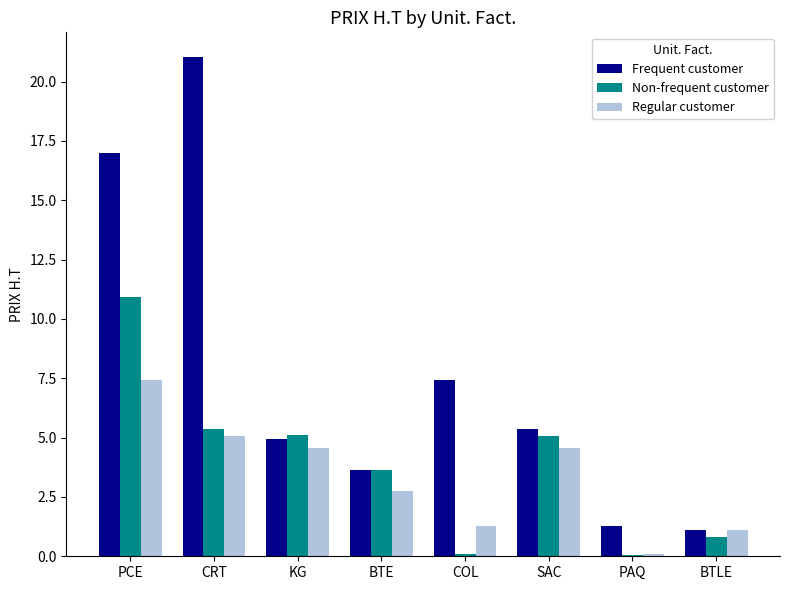

Are the bars horizontal?

No